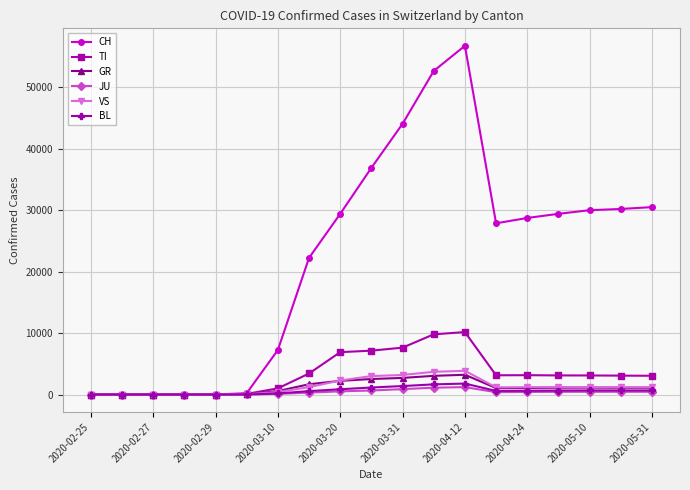

True or false: GR has more than 0 points higher than both neighbors.

True